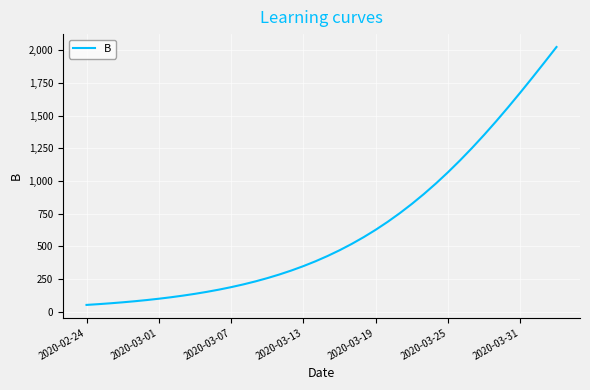

What is the maximum value shown in the chart?

2024.3